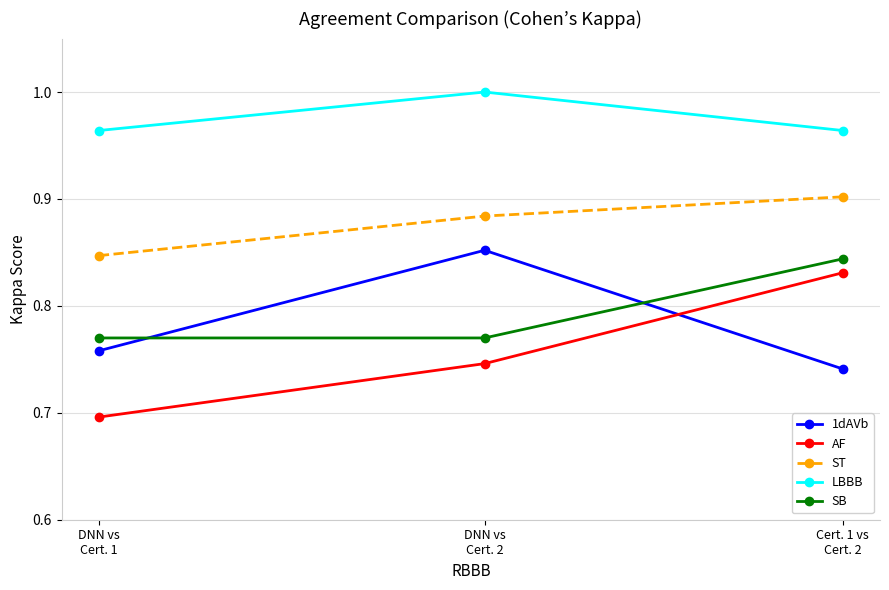

What is the label of the 1st point from the right?

Cert. 1 vs
Cert. 2